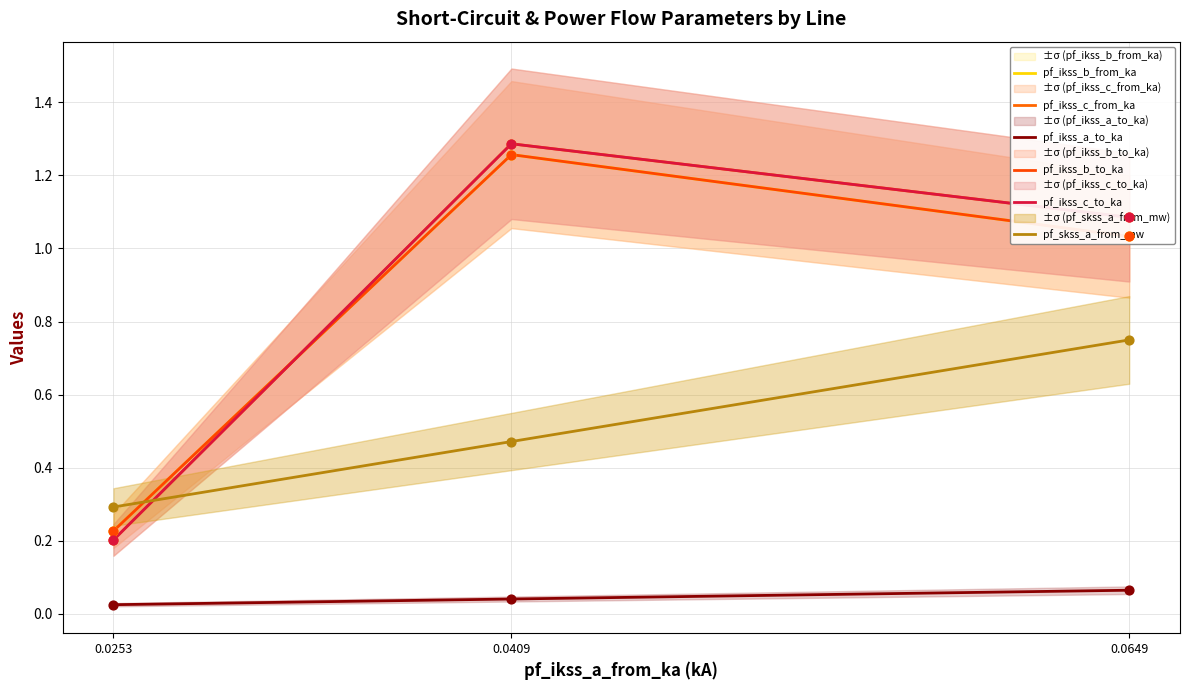

Which series has the widest spread of Y values?

pf_ikss_c_to_ka